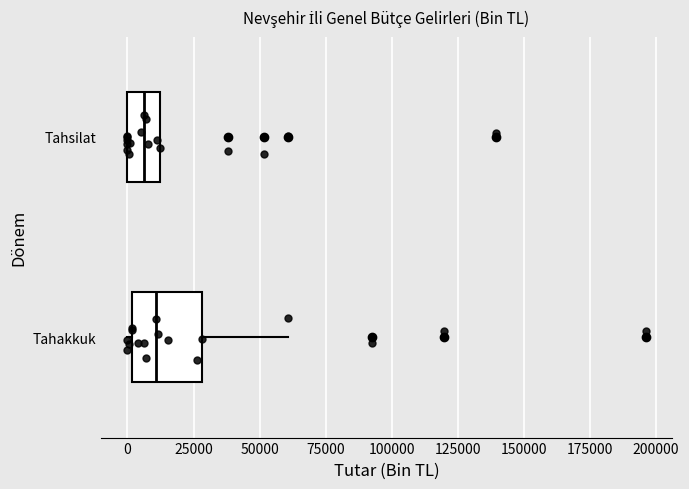

Reading bottom to top, read every box against the x-axis: the position of its median line, the range the box covers, and the ends of its whiskers. The values are not printed on the chart, so give them approximately, as read against the axis.

Tahakkuk: median 10000, box 0 to 30000, whiskers 0 (just left of the box's left edge) to 60000
Tahsilat: median 5000, box 0 to 10000, whiskers 0 to 10000